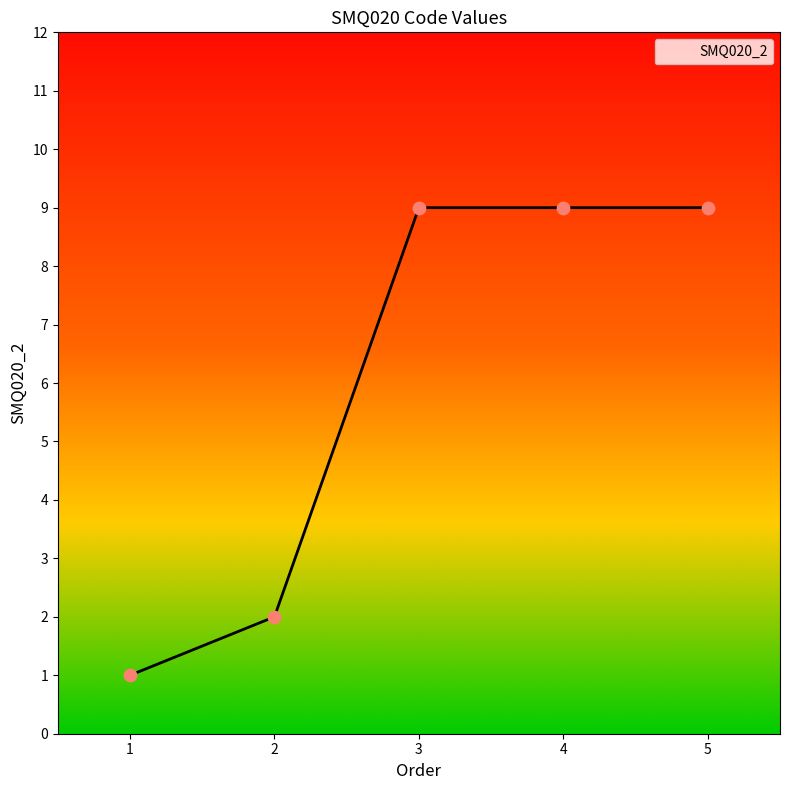

Which has a higher value, 2 or 3?

3